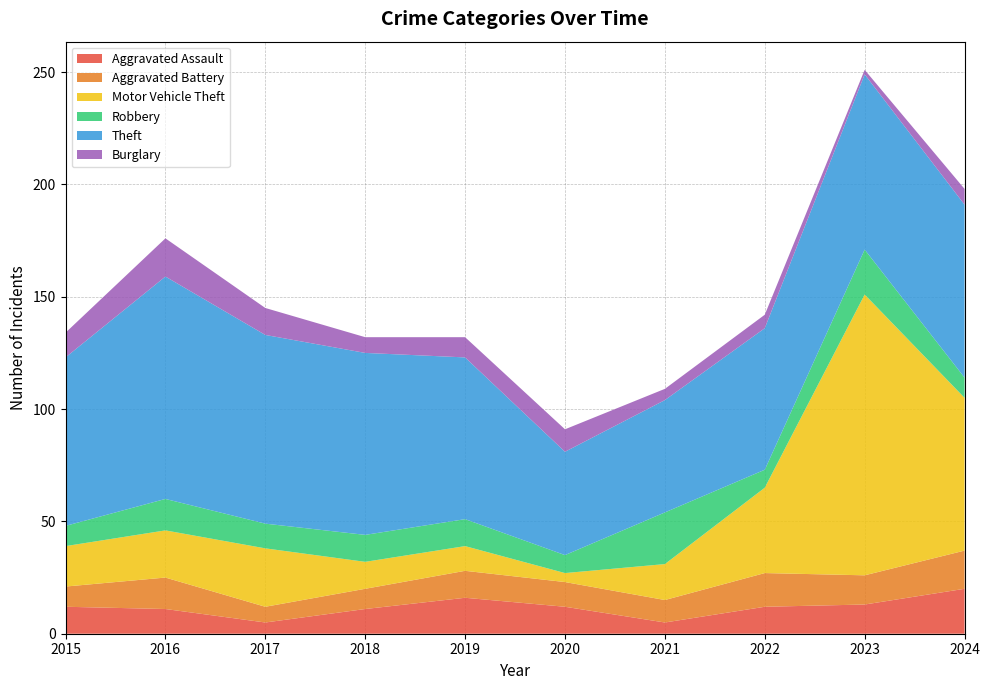

Reading left to right, transcribe all the data shown in this chart.

Aggravated Assault: 2015=12	2016=11	2017=5	2018=11	2019=16	2020=12	2021=5	2022=12	2023=13	2024=20
Aggravated Battery: 2015=9	2016=14	2017=7	2018=9	2019=12	2020=11	2021=10	2022=15	2023=13	2024=17
Motor Vehicle Theft: 2015=18	2016=21	2017=26	2018=12	2019=11	2020=4	2021=16	2022=38	2023=125	2024=68
Robbery: 2015=9	2016=14	2017=11	2018=12	2019=12	2020=8	2021=23	2022=8	2023=20	2024=9
Theft: 2015=75	2016=99	2017=84	2018=81	2019=72	2020=46	2021=50	2022=63	2023=78	2024=77
Burglary: 2015=11	2016=17	2017=12	2018=7	2019=9	2020=10	2021=5	2022=6	2023=2	2024=7